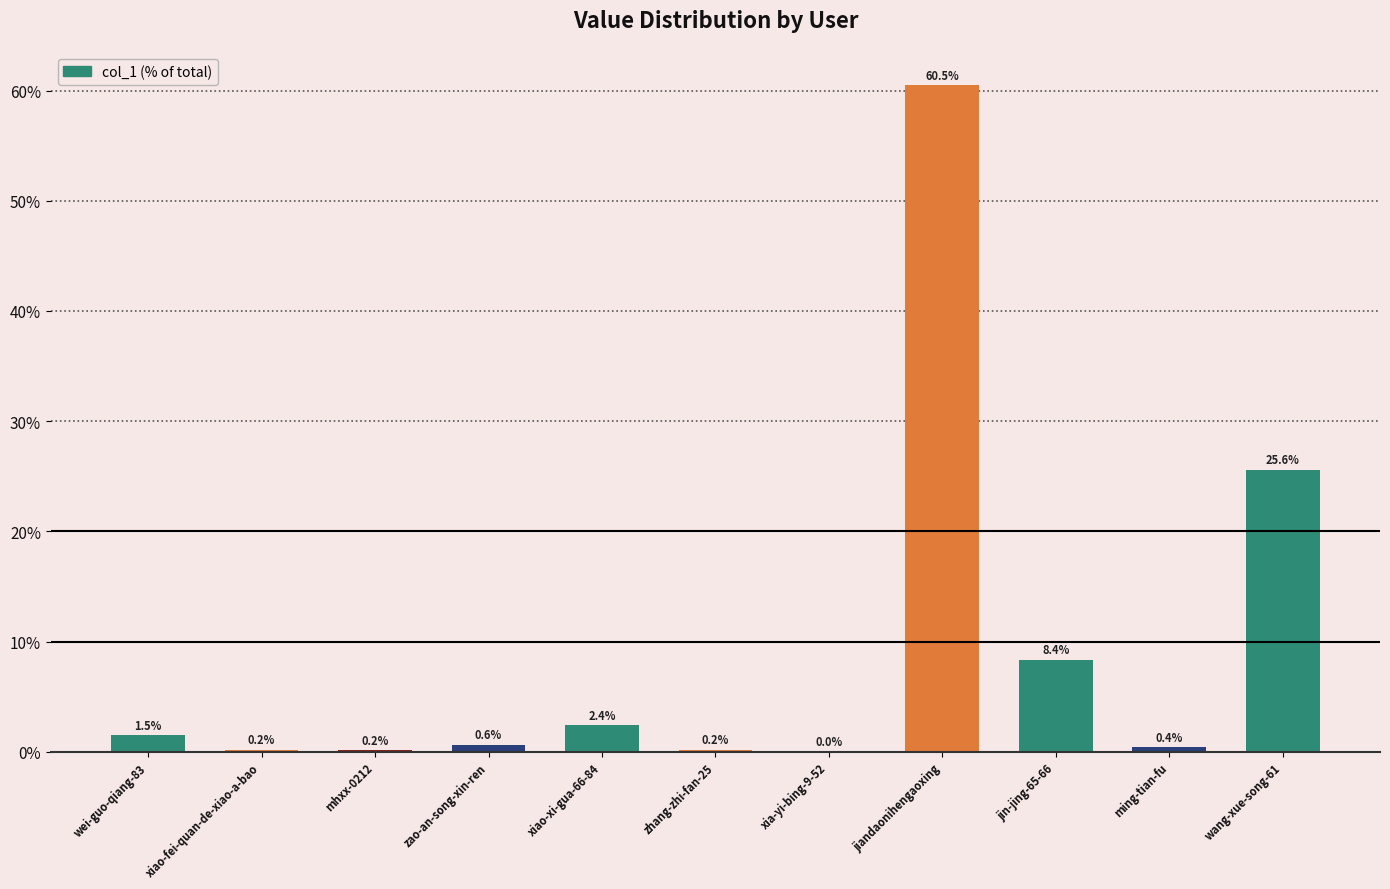

What is the difference between the values at mhxx-0212 and wang-xue-song-61?

25.5